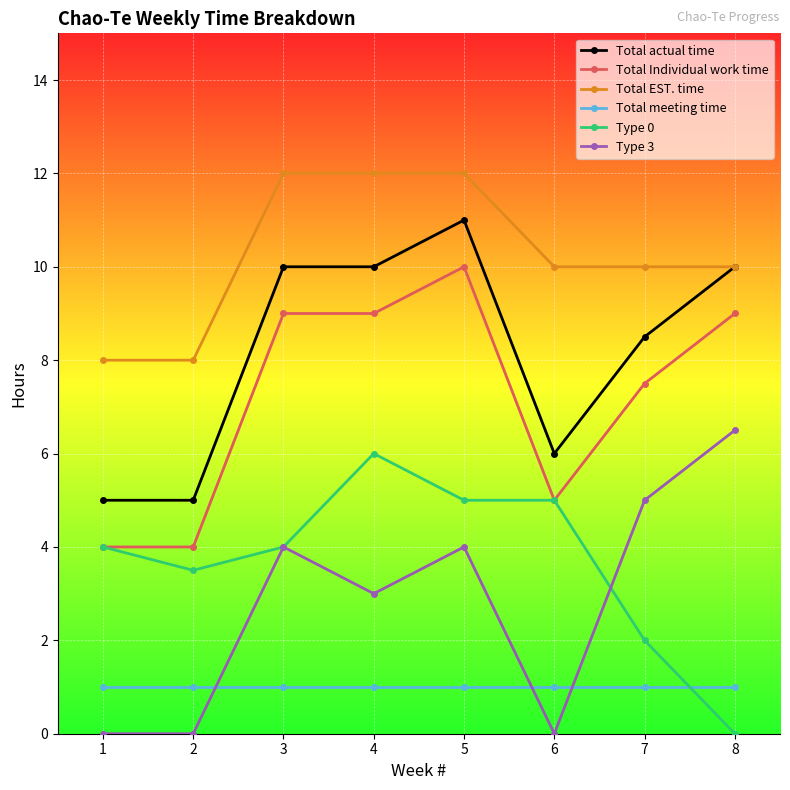

The Total Individual work time series shows 4.0 at 2. True or false?

True